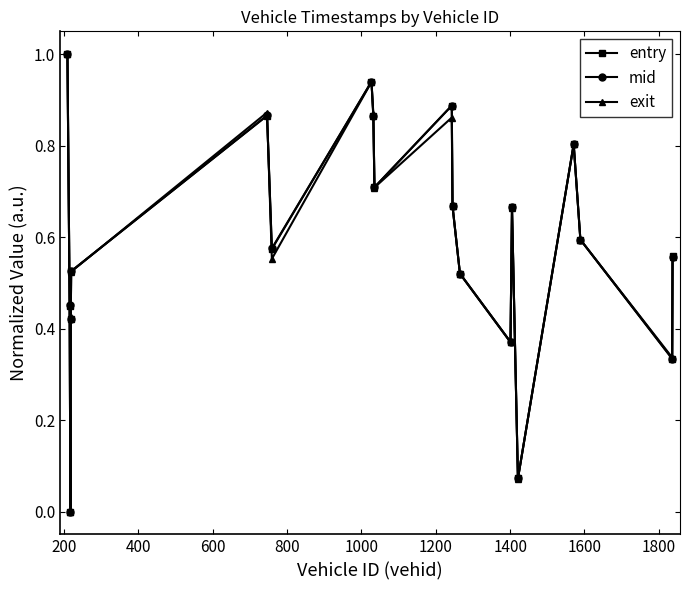

In entry, how many points are higher than both neighbors (excluding endpoints)?

5